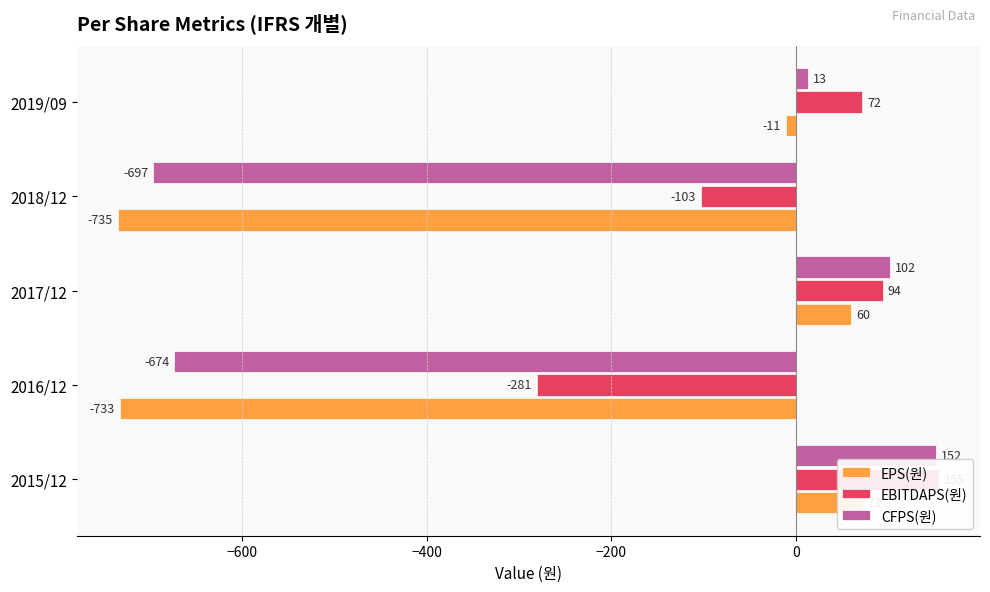

What is the difference between the maximum and minimum values in the CFPS(원) series?

849